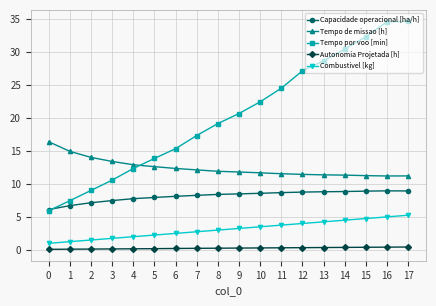

What is the approximate value of Tempo por voo [min] at 16?

34.5